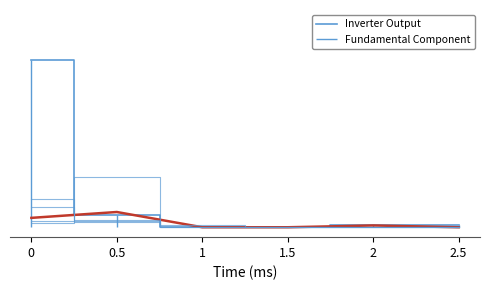

True or false: NB6_FDME210455357-1r and NB7_FDME210455358-1r cross at least once.

False